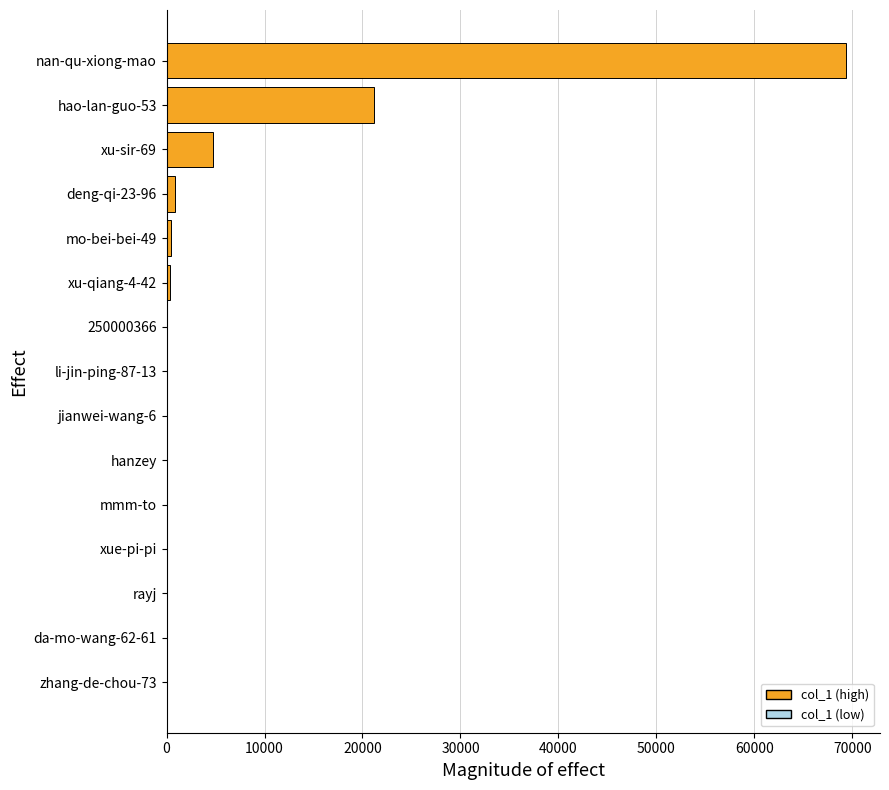

What is the greatest value displayed?

69354